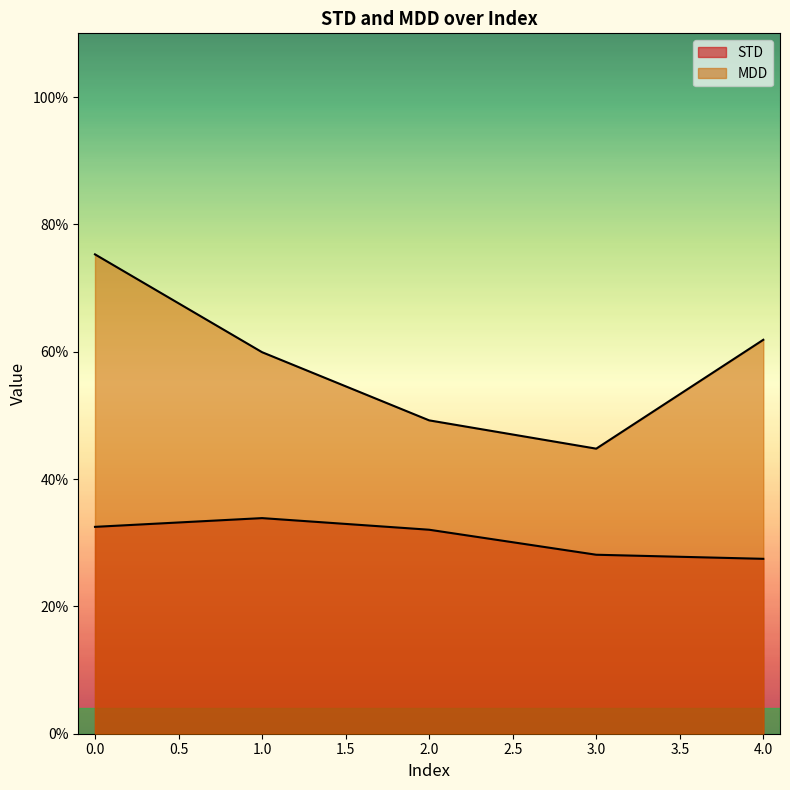

Reading left to right, what are all the values shown in this chart?

STD: 0.3	0.3	0.3	0.3	0.3
MDD: 0.8	0.6	0.5	0.4	0.6